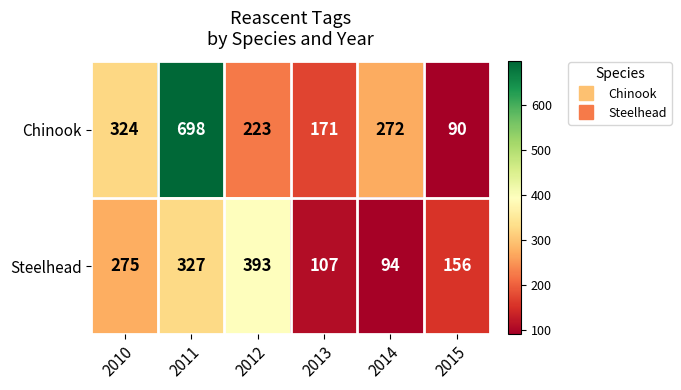

What is the average value of the Steelhead series?

225